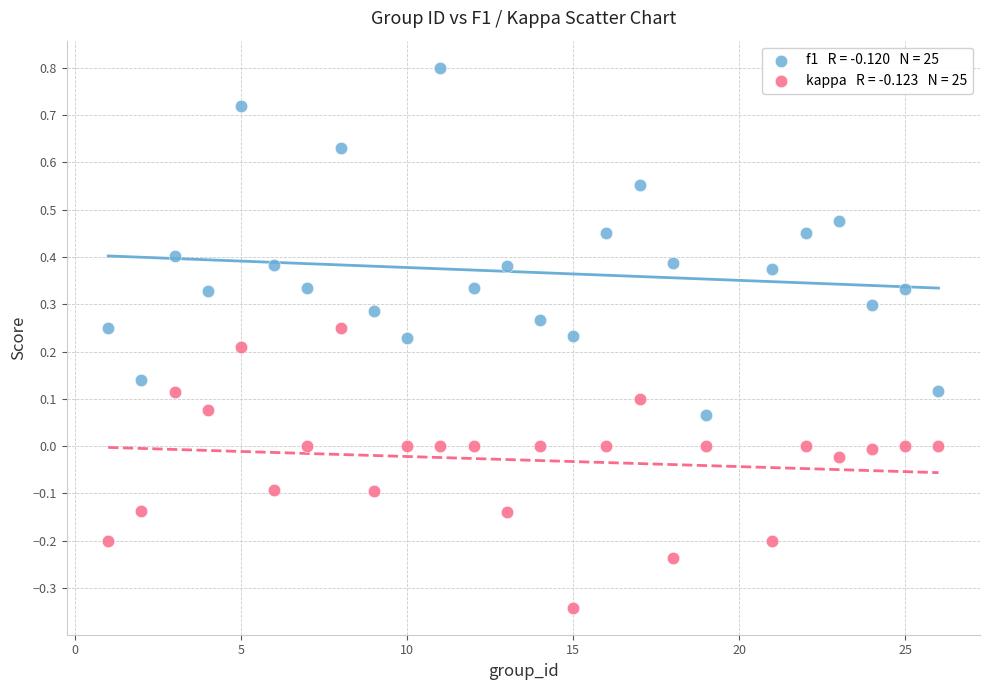

Across all data points, what is the range of Y values (max minus min)?

1.1